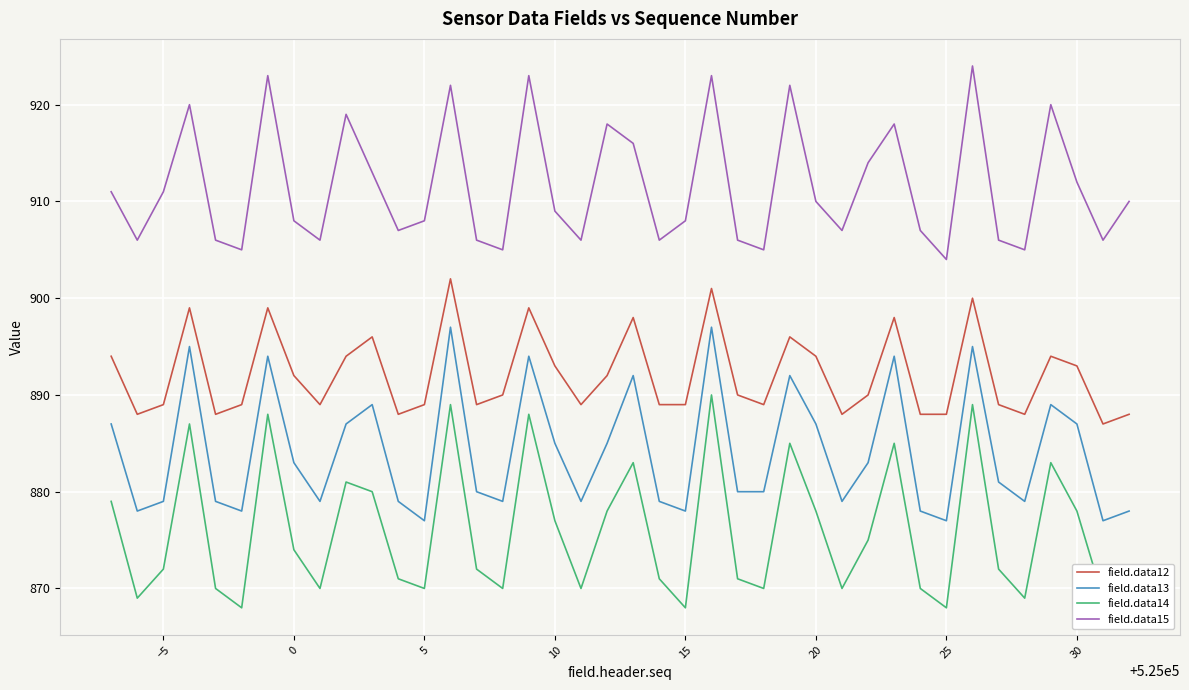

Rank the series by their average value, from lowest to highest.

field.data14, field.data13, field.data12, field.data15